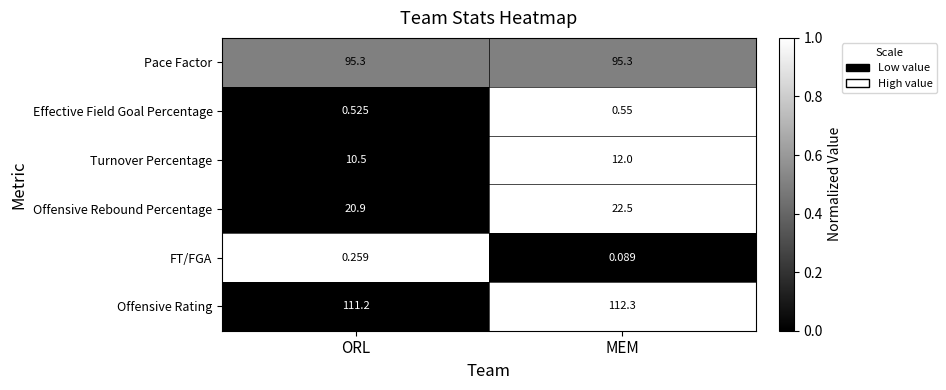

Which series has the widest spread of values?

Offensive Rebound Percentage